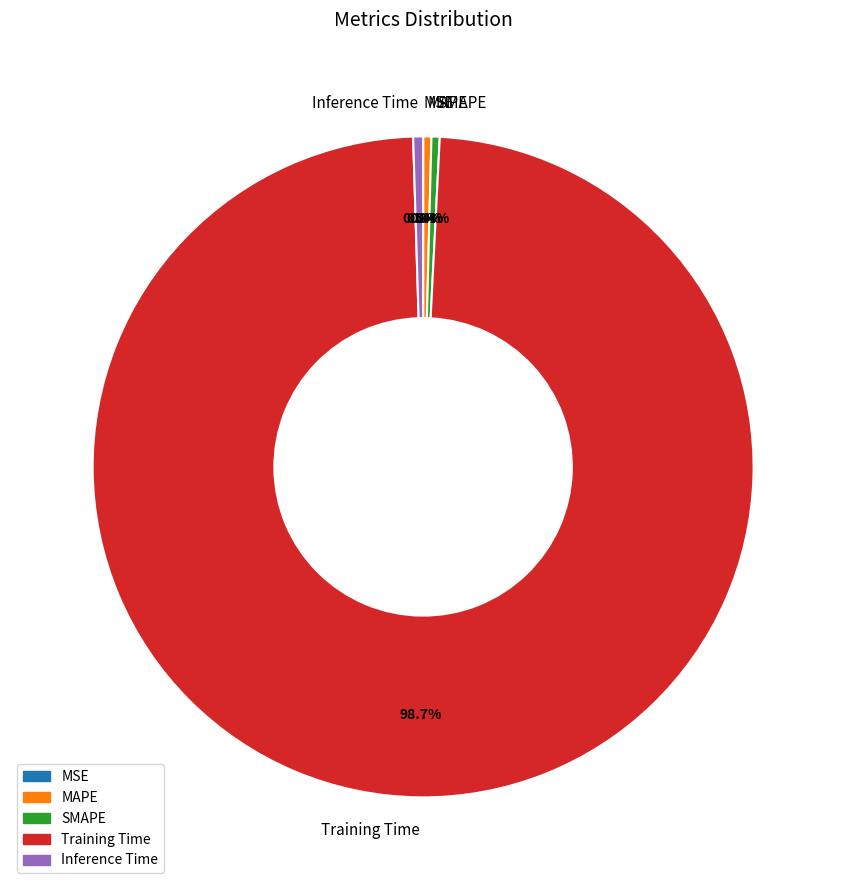

Do Inference Time and Training Time together represent more than half of the pie?

Yes